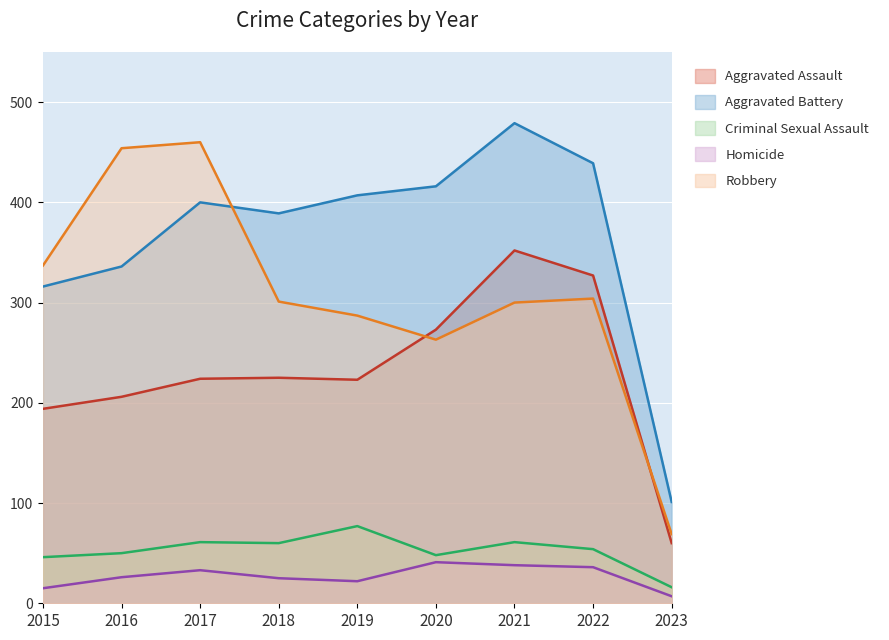

What value does the Aggravated Battery series have at 2018, to the nearest 10?

390